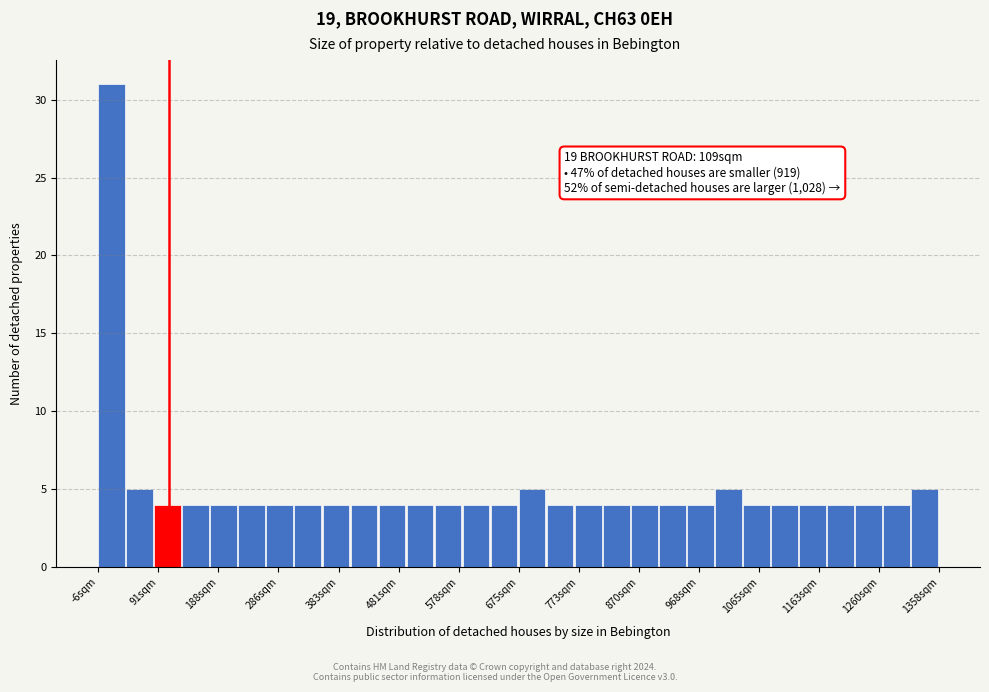

Which range on the x-axis has the tallest bar?

-10 to 40